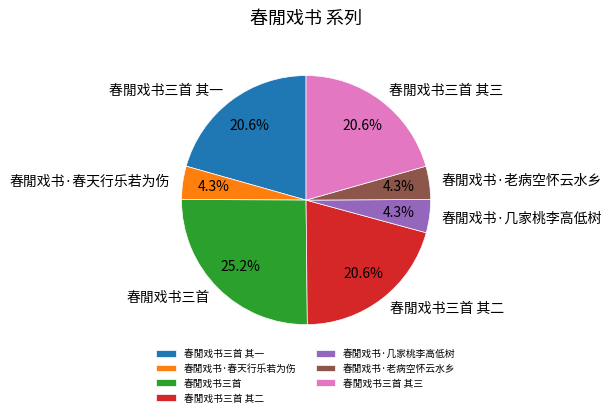

How many slices are in this pie chart?

7